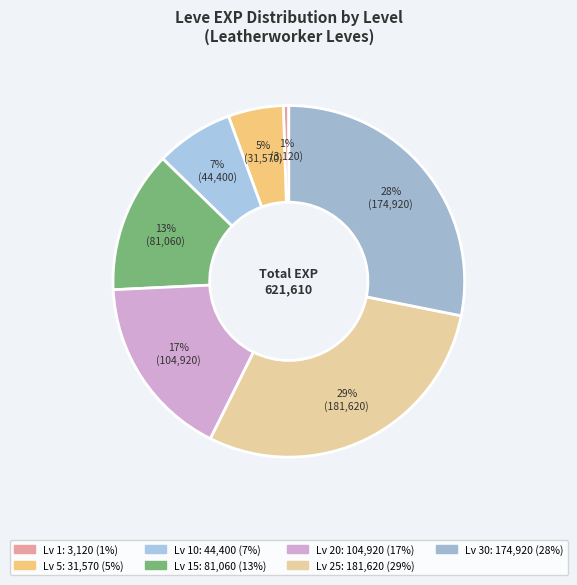

How many segments does this pie chart have?

7